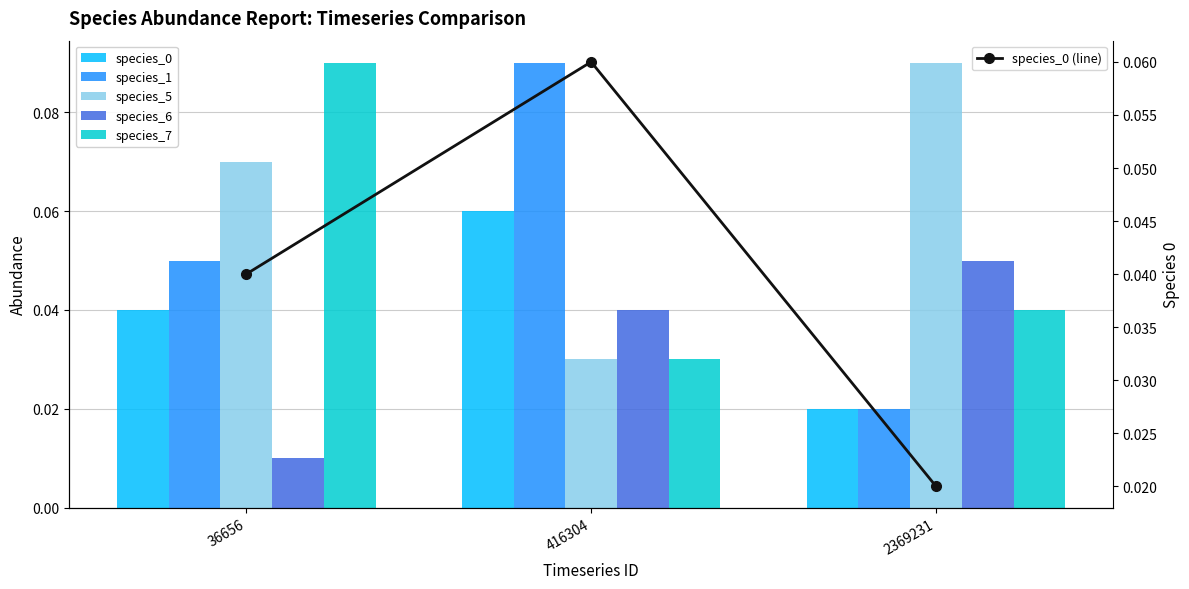

What is the value of the species_6 bar at the 3rd from the left?

0.1